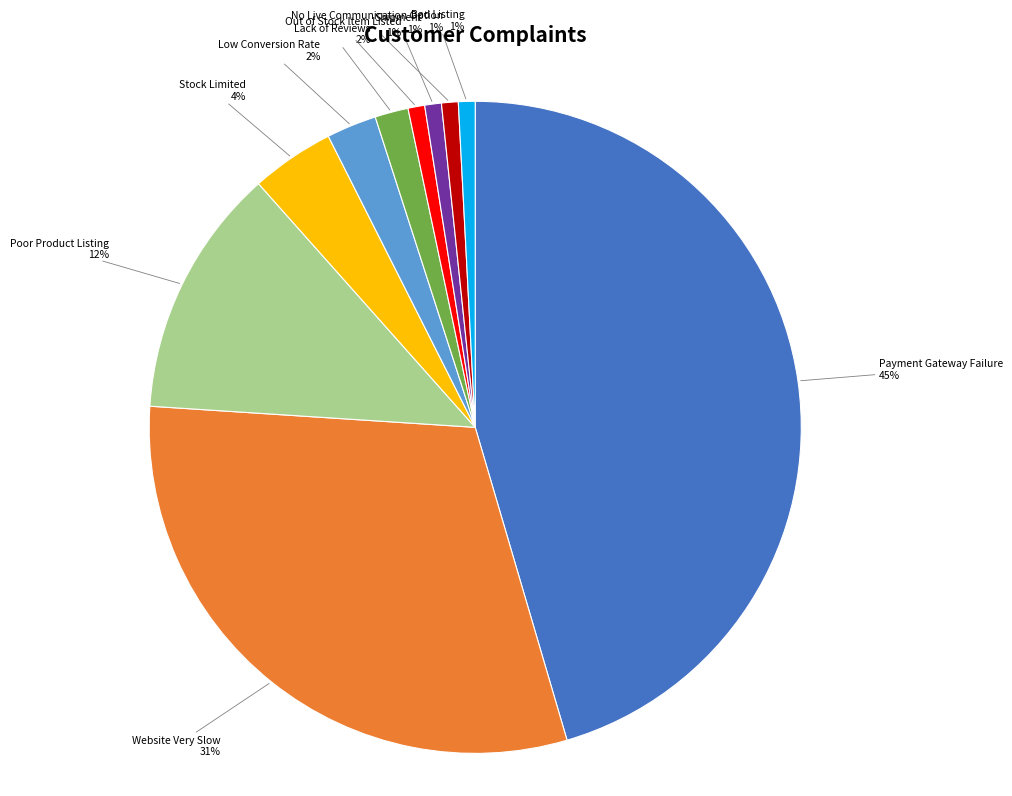

Does Lack of Reviews represent more than half of the total?

No